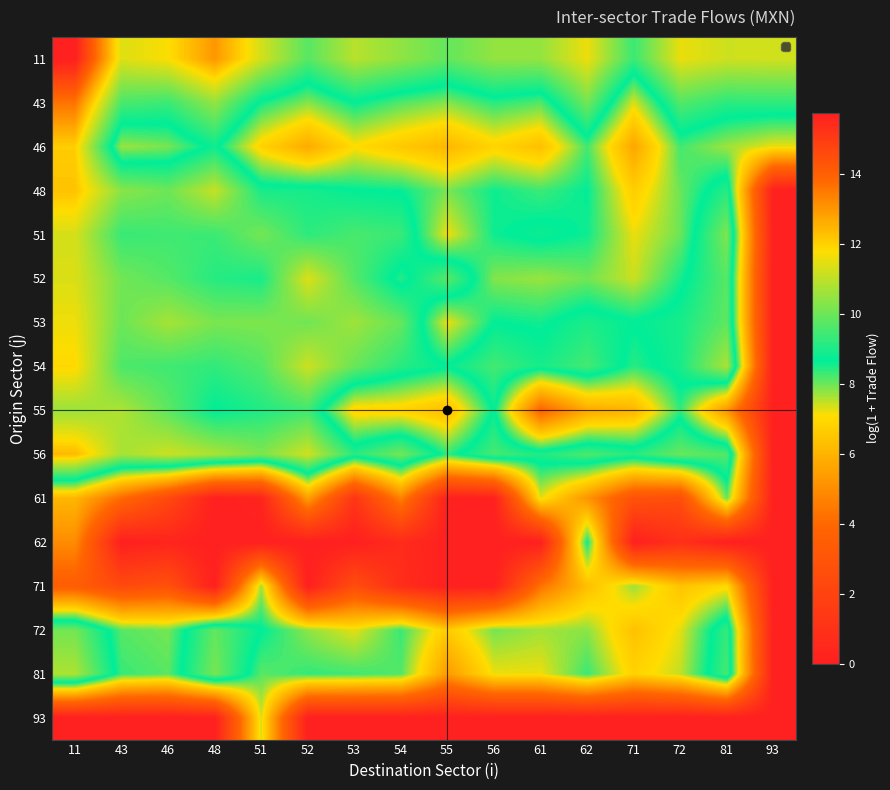

At which category is the sum across all series the highest?

11